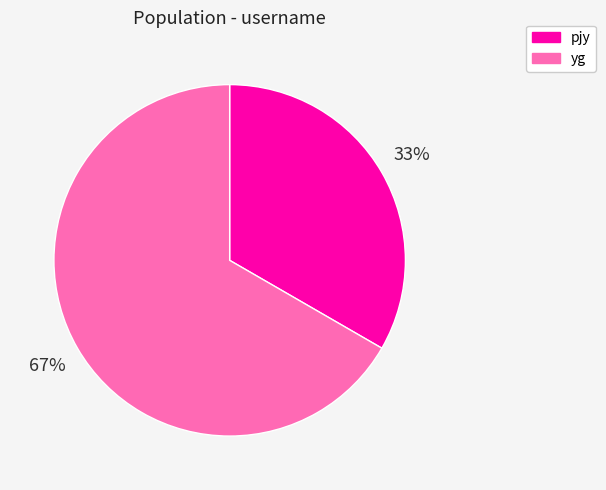

Do yg and pjy together represent more than half of the pie?

Yes